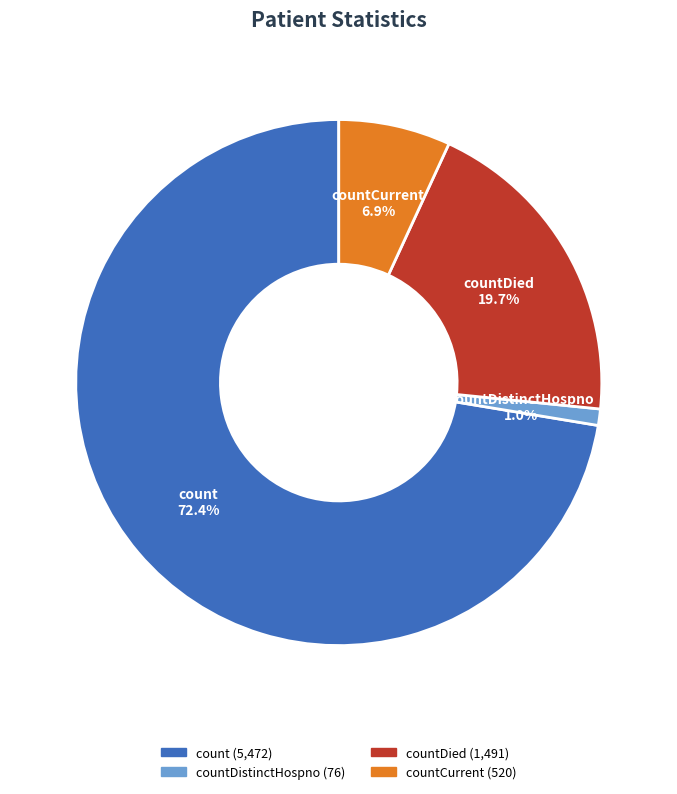

Is there a majority slice in this chart?

Yes